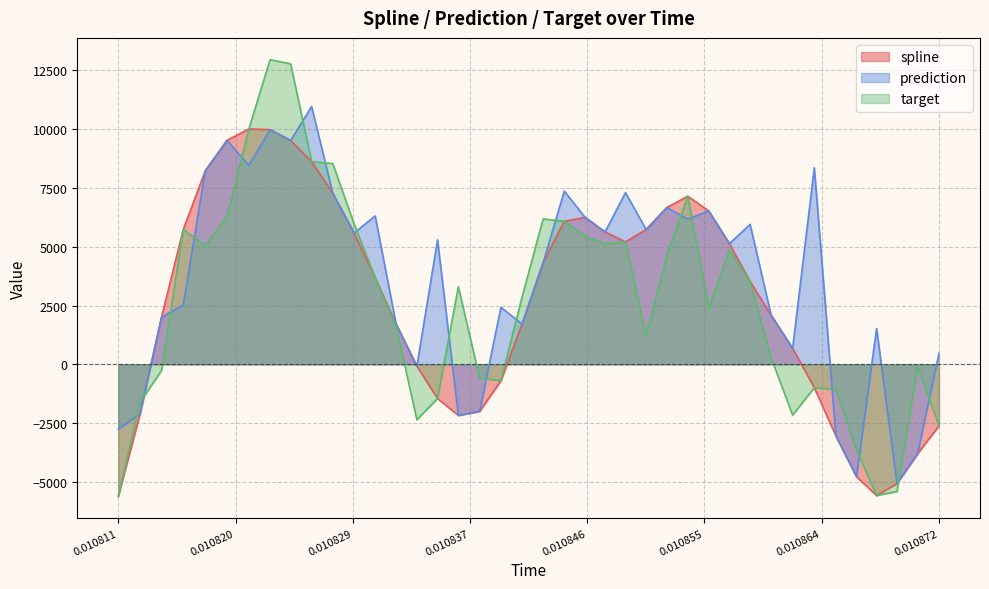

Rank the series by their maximum value, from highest to lowest.

target, prediction, spline